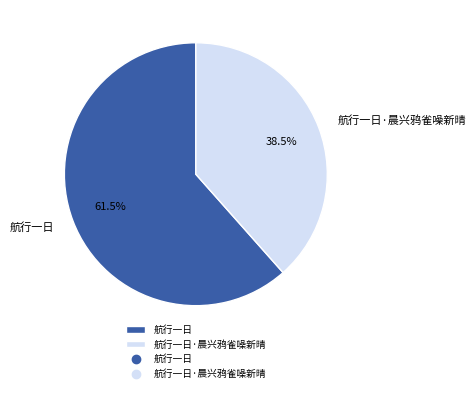

What percentage is NOT represented by 航行一日?

38.5%